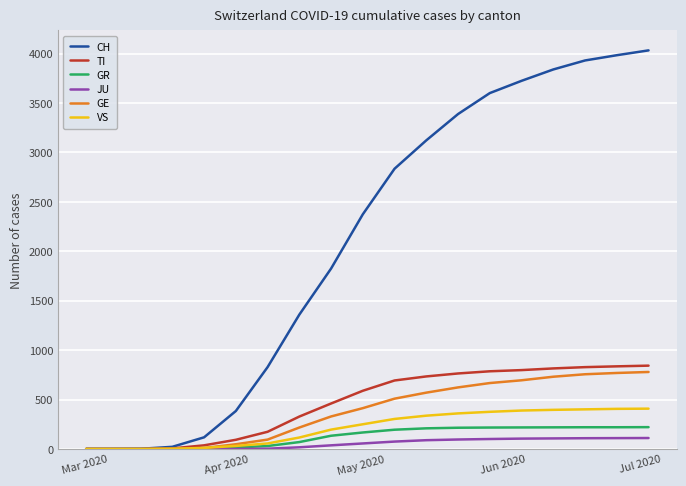

Which series has the largest total across all categories?

CH